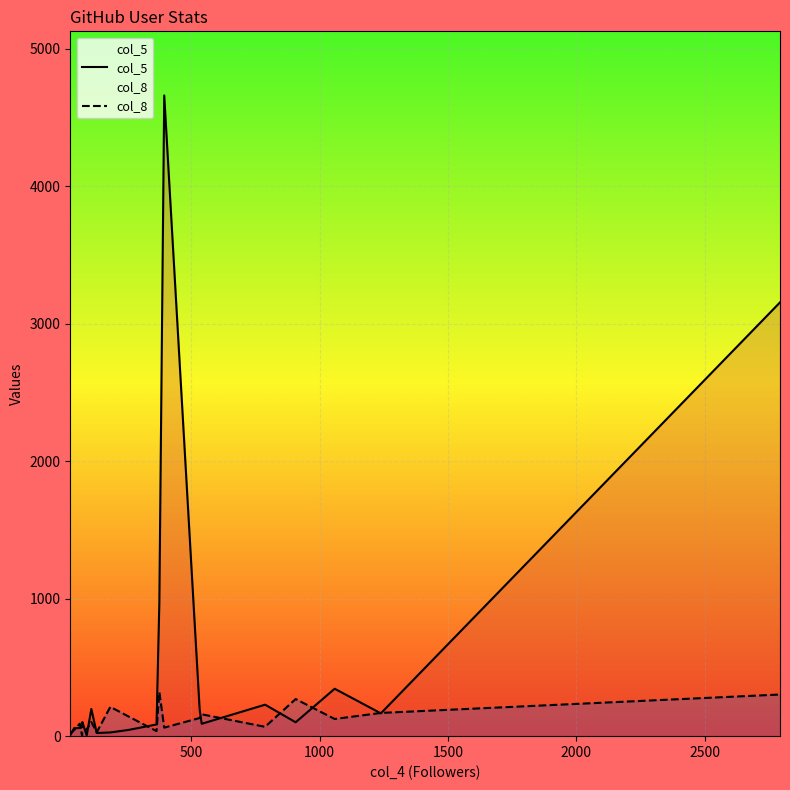

How many lines are shown in the chart?

2